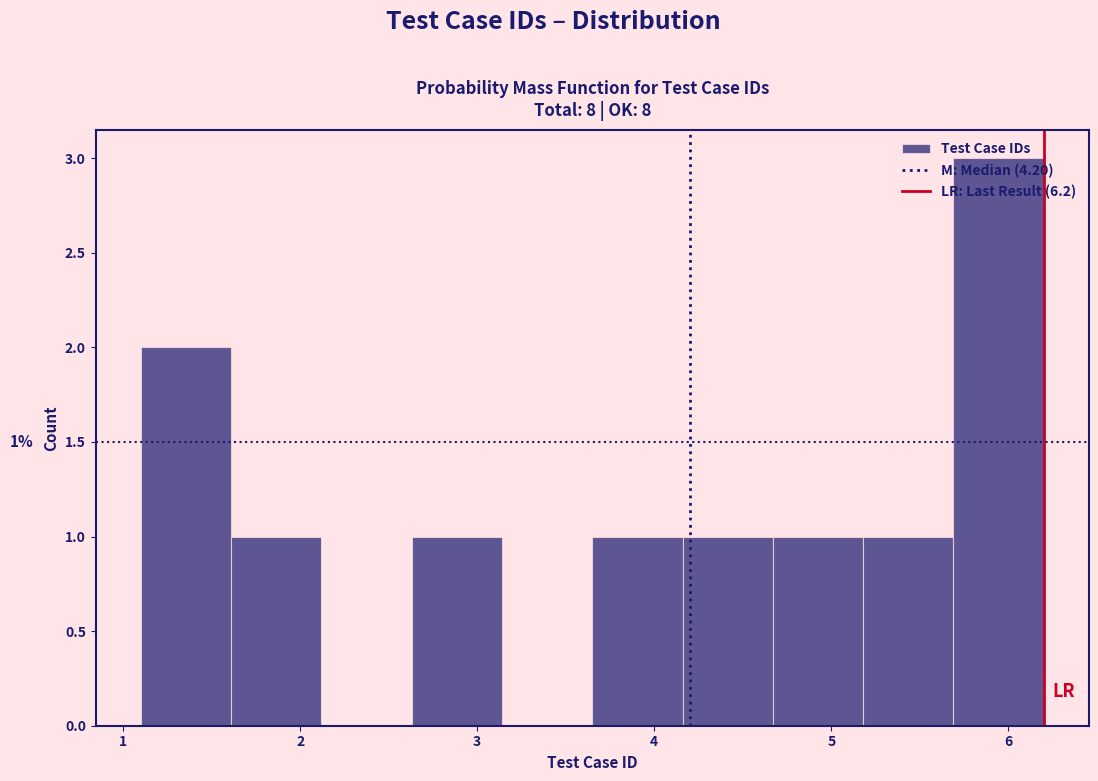

Over which range of the x-axis is the bar tallest?

5.69 to 6.20